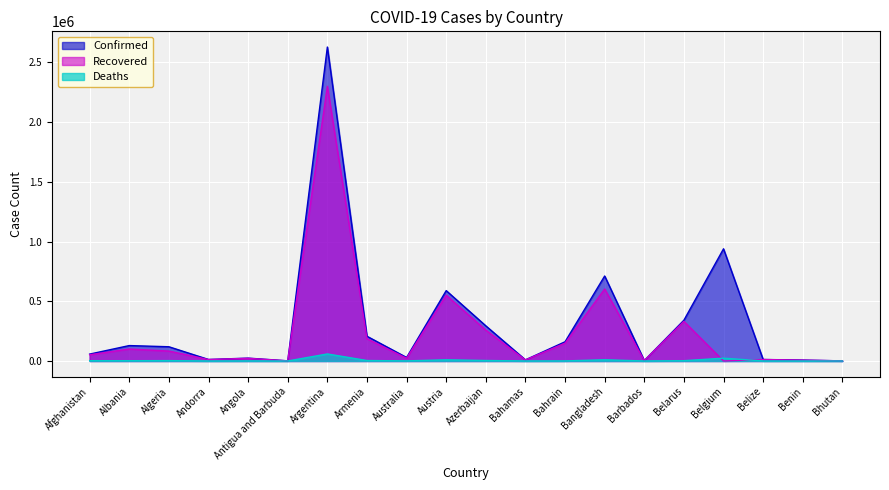

Reading left to right, list all the values displayed in this chart.

Confirmed: 57612	129128	119142	12641	23951	1209	2629156	207103	29484	589299	294211	9505	160934	711779	3753	341539	939309	12529	7611	941
Recovered: 52105	100013	83048	11989	22175	947	2300232	186200	23114	550470	257942	8965	149159	602908	3638	331972	0	12141	6728	876
Deaths: 2535	2335	3144	121	557	31	58925	3835	910	9843	4045	190	574	10182	44	2403	23636	318	95	1